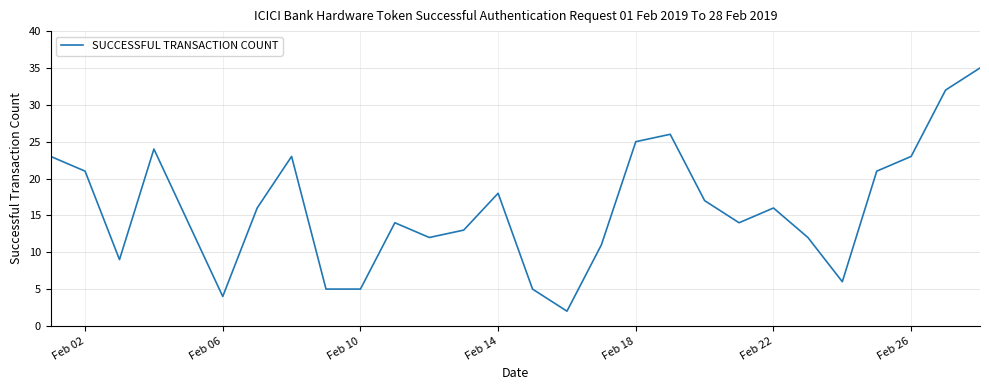

What is the difference between the maximum and minimum values?

33